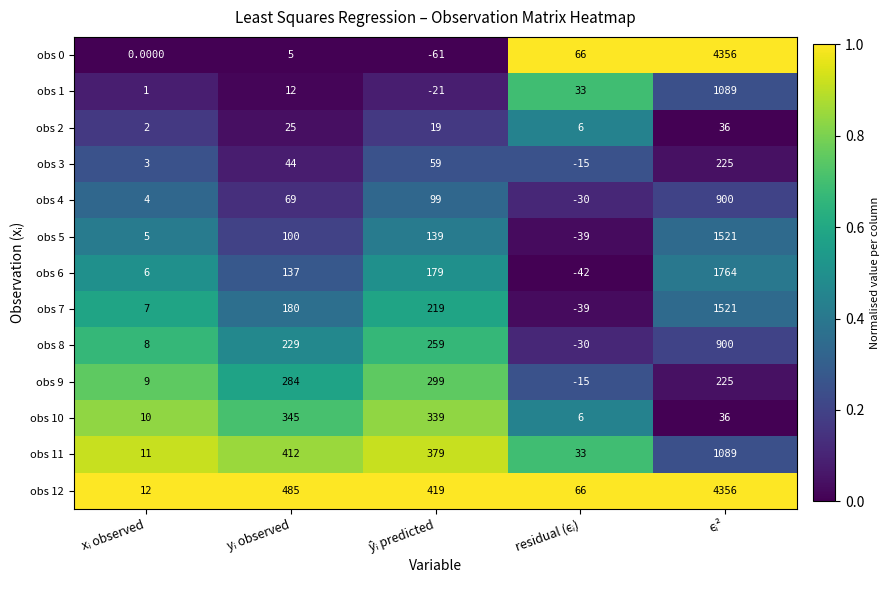

How many distinct data groups are displayed?

13